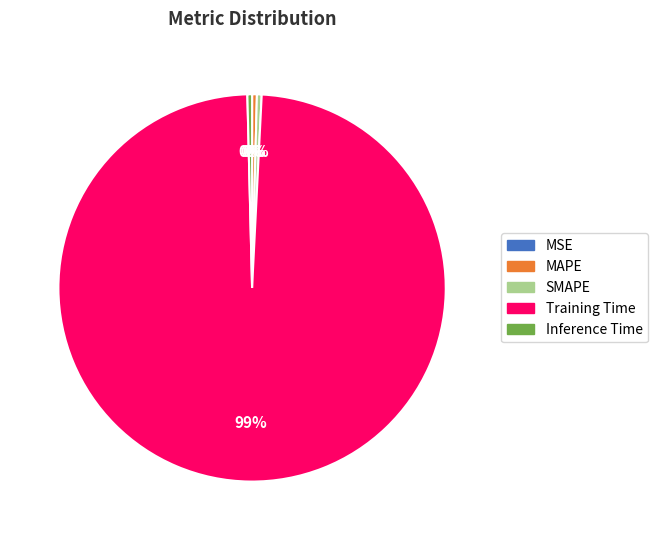

Is it true that SMAPE is 0% of the pie?

True